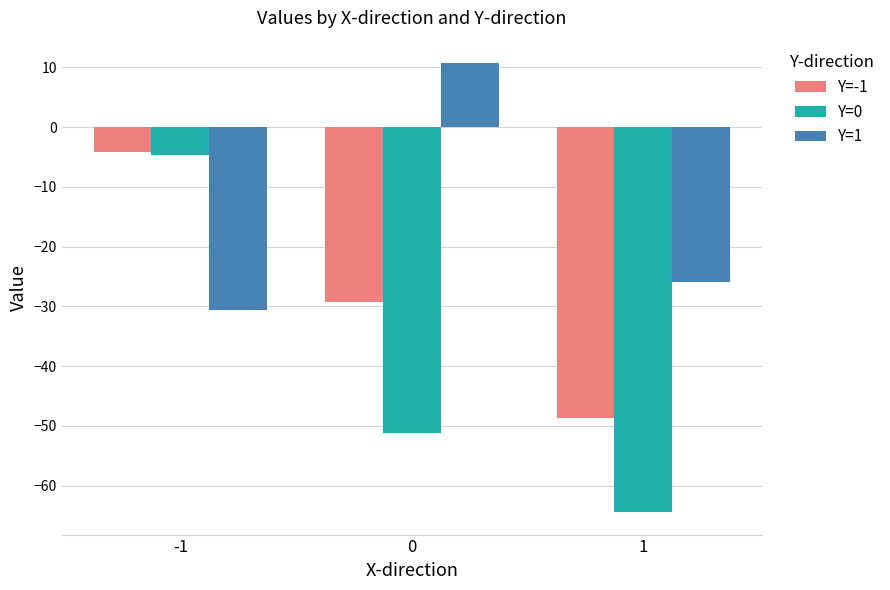

The value of Y=1 at -1 is -47.0. True or false?

False